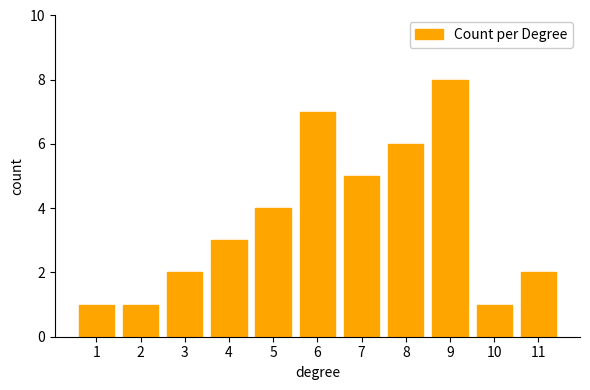

Reading left to right, list all the values displayed in this chart.

1	1	2	3	4	7	5	6	8	1	2